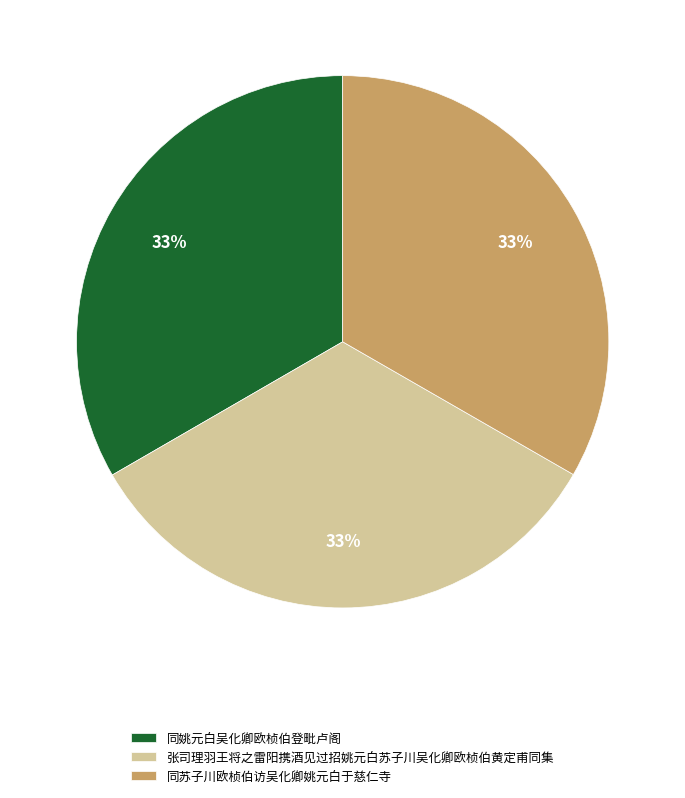

Combined, do 张司理羽王将之雷阳携酒见过招姚元白苏子川吴化卿欧桢伯黄定甫同集 and 同苏子川欧桢伯访吴化卿姚元白于慈仁寺 account for over 50%?

Yes